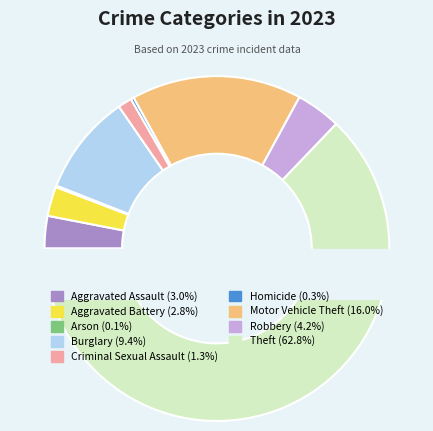

Is it true that Theft is 63% of the pie?

True